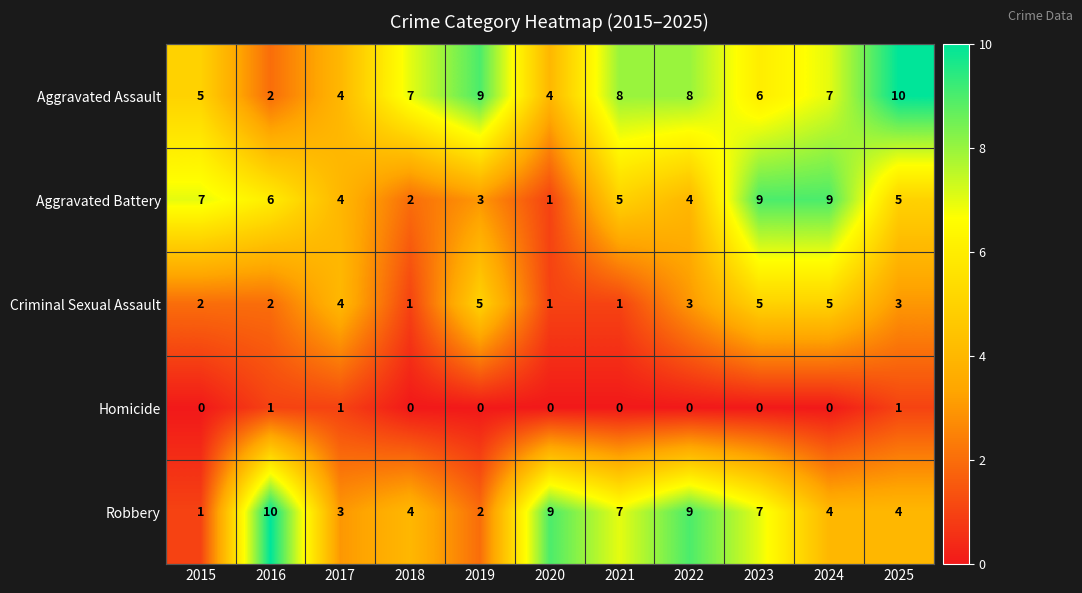

What is the sum of all Criminal Sexual Assault values?

32